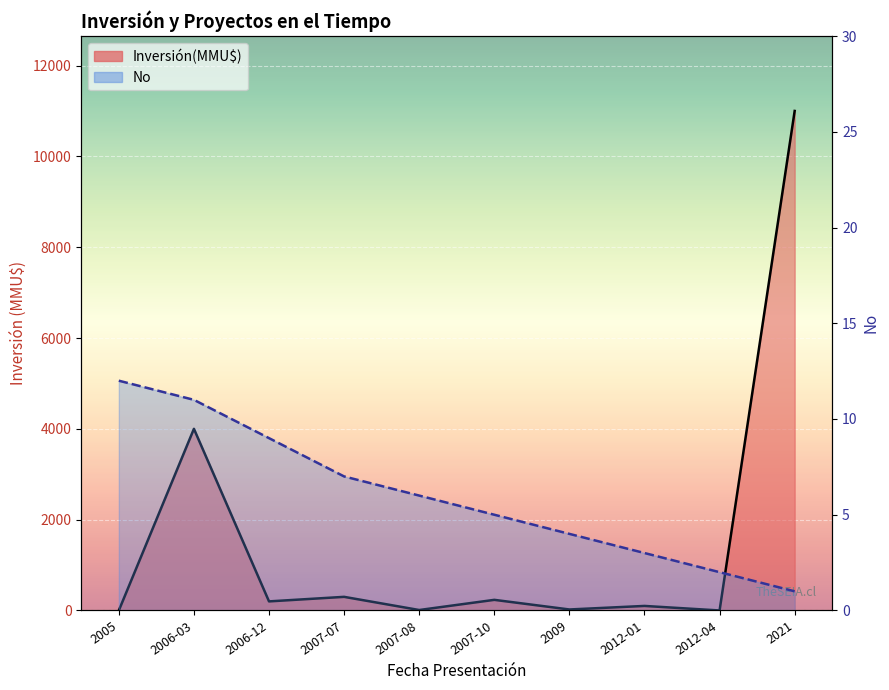

In Inversión(MMU$), how many points are higher than both neighbors (excluding endpoints)?

4